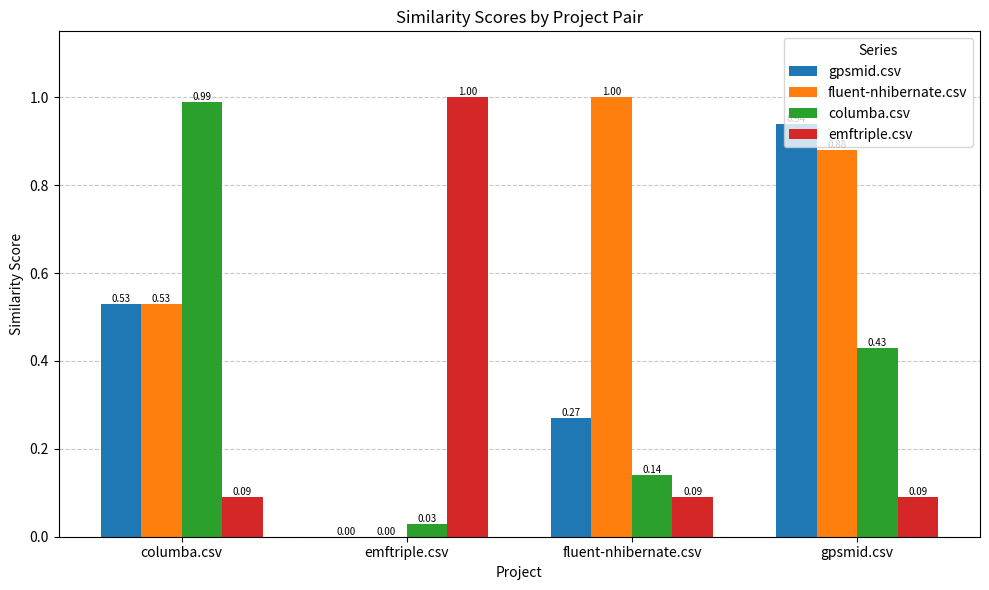

Count the number of data series in this chart.

4